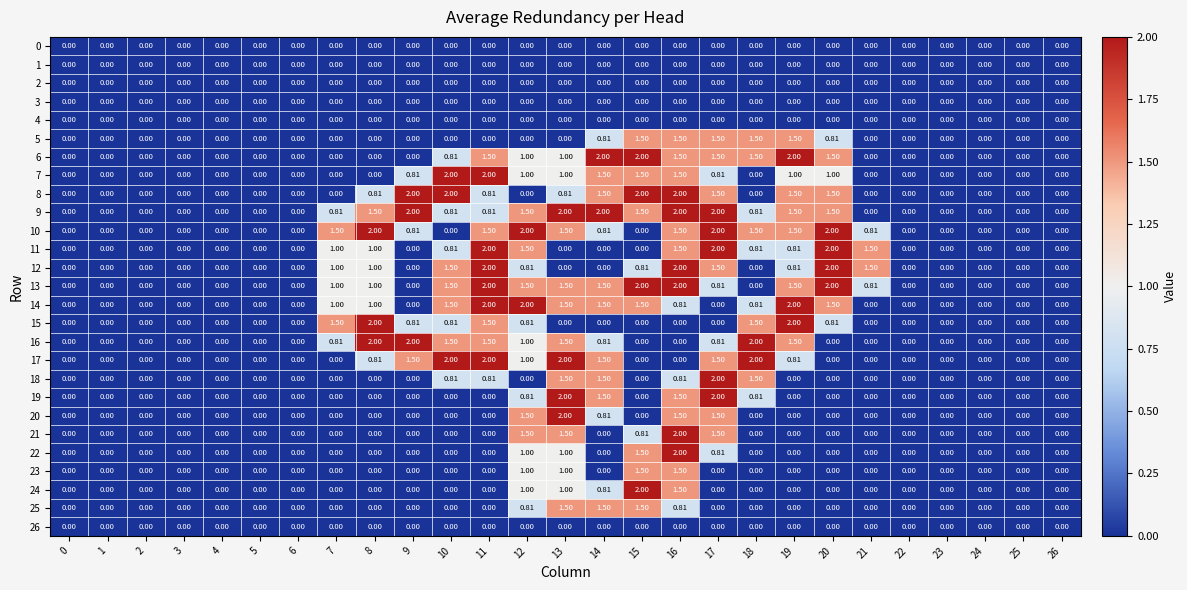

Between 16 and 24, which series saw the biggest shift?

8